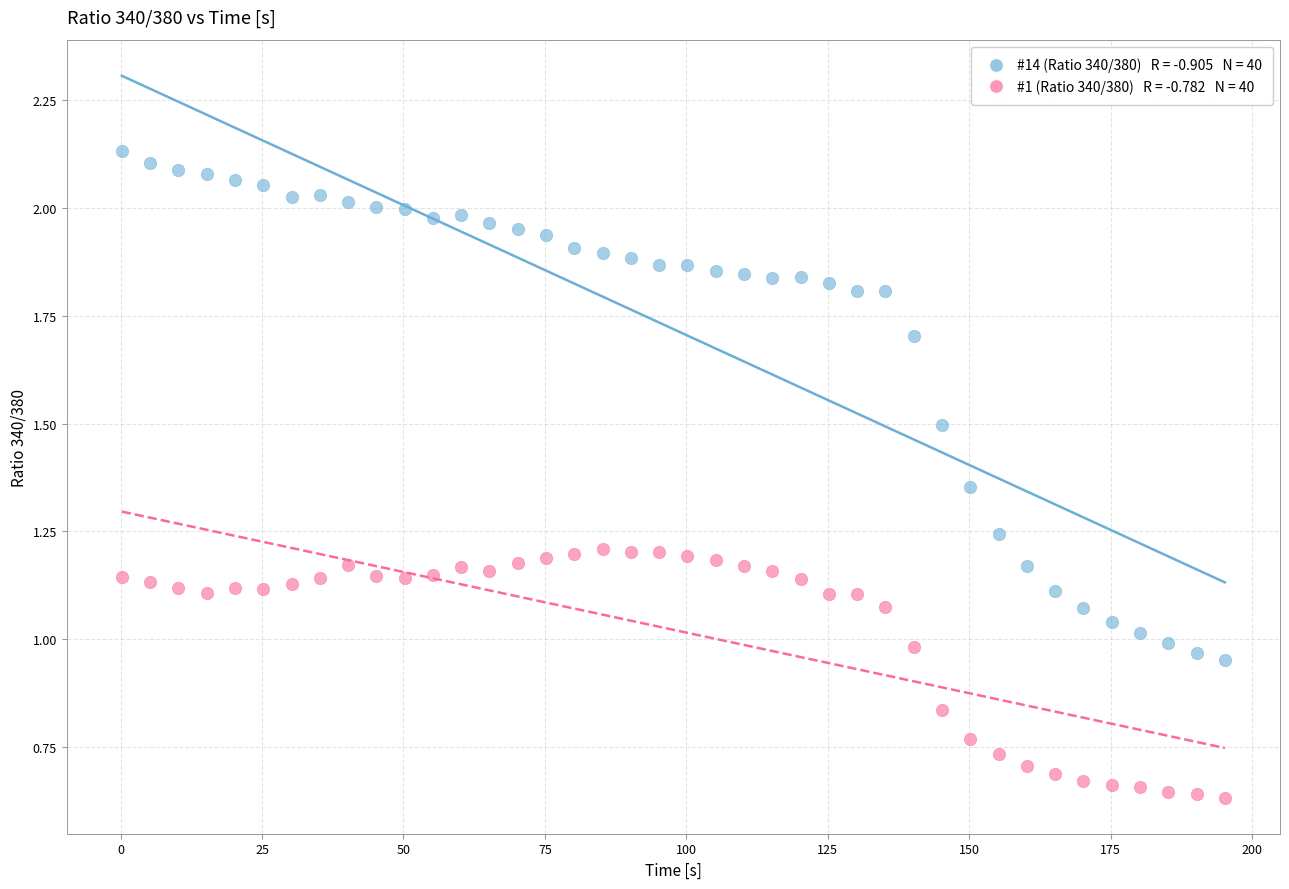

Across all data points, what is the range of Y values (max minus min)?

1.5